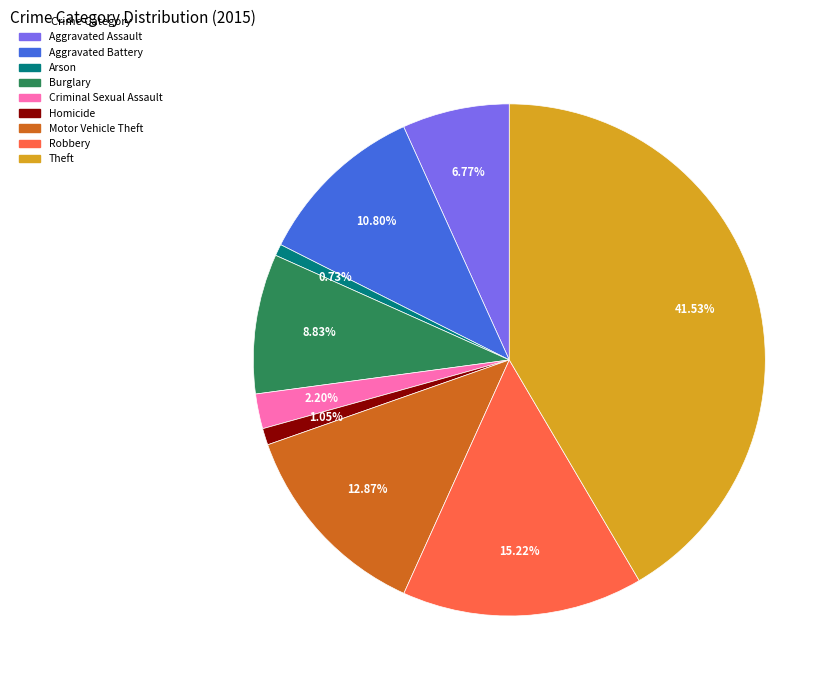

How many slices are in this pie chart?

9